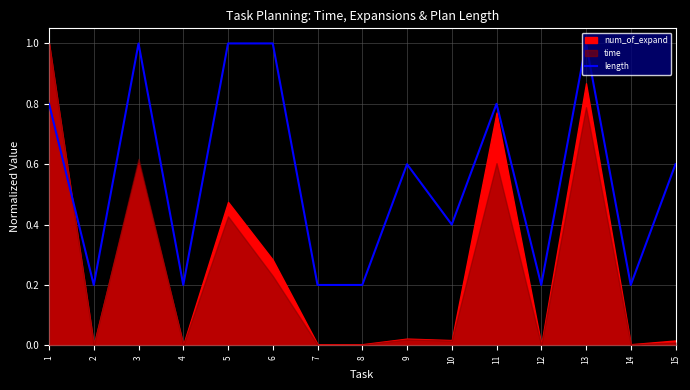

At which label is the value closest to 0?

2